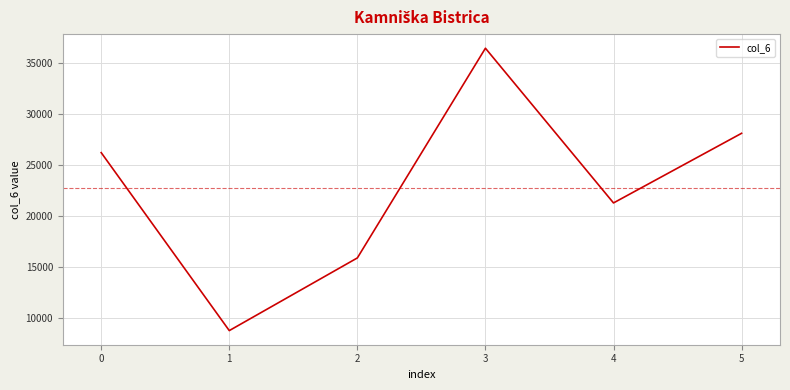

Does the chart display data point markers on the line(s)?

No